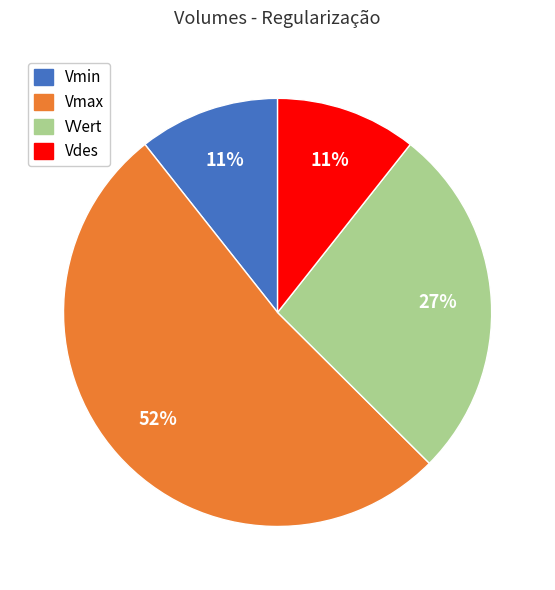

To the nearest percent, what percentage of the pie is Vdes?

11%